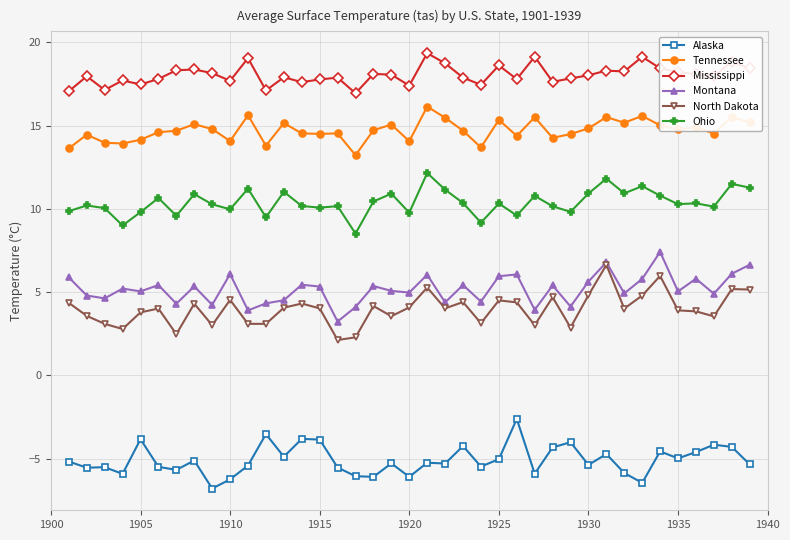

Count the number of categories in the chart.

39